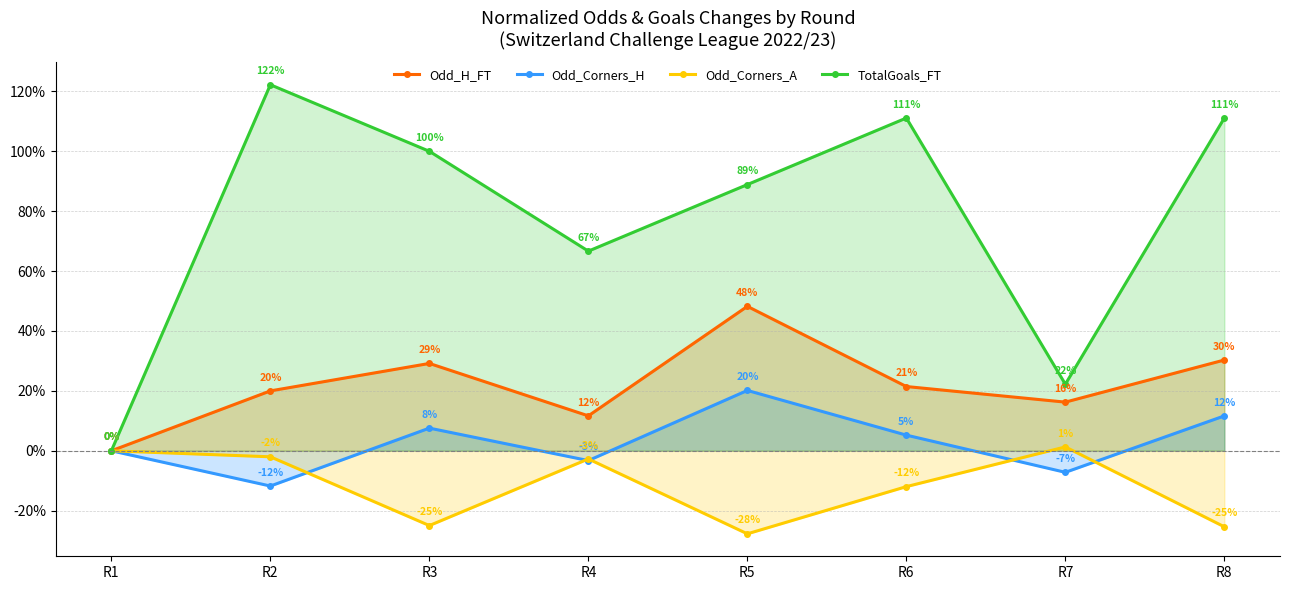

At R3, list the series in order from smallest to largest.

Odd_Corners_A, Odd_Corners_H, Odd_H_FT, TotalGoals_FT